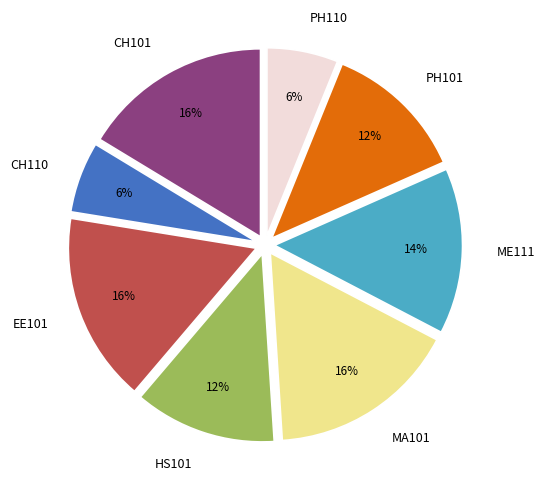

Is there any slice that represents more than half of the pie?

No